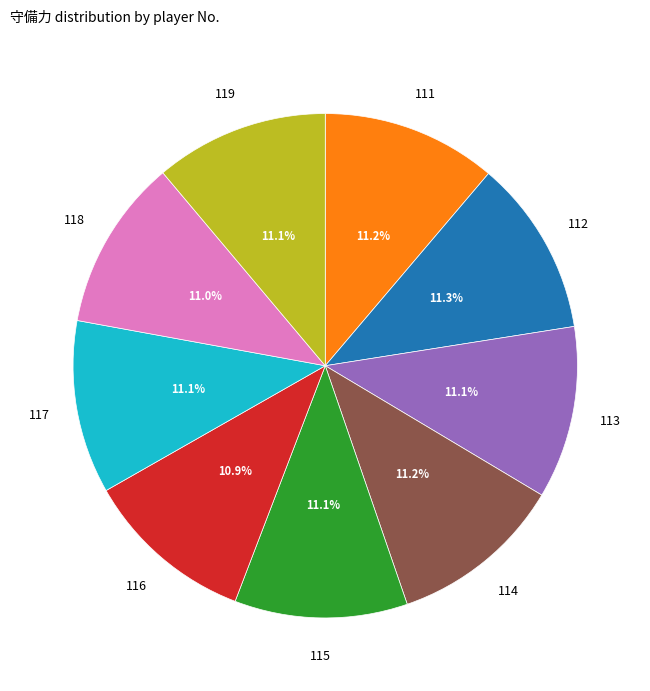

Does any single category account for the majority?

No